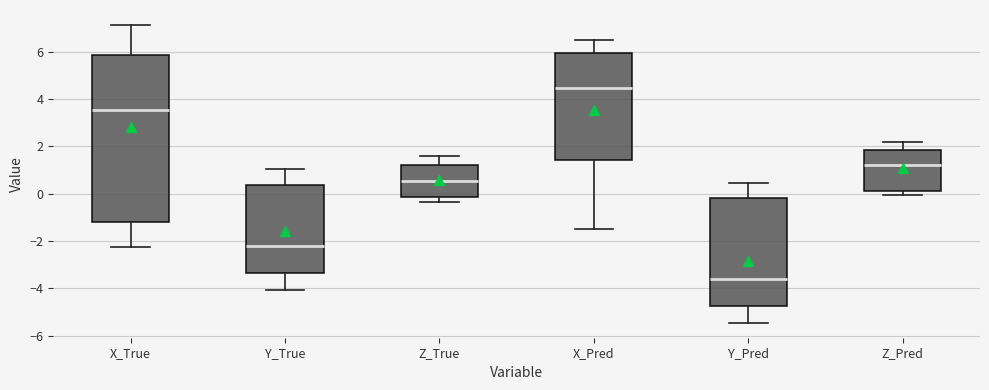

Comparing the boxes themselves (not the whiskers), which one is the tallest?

X_True